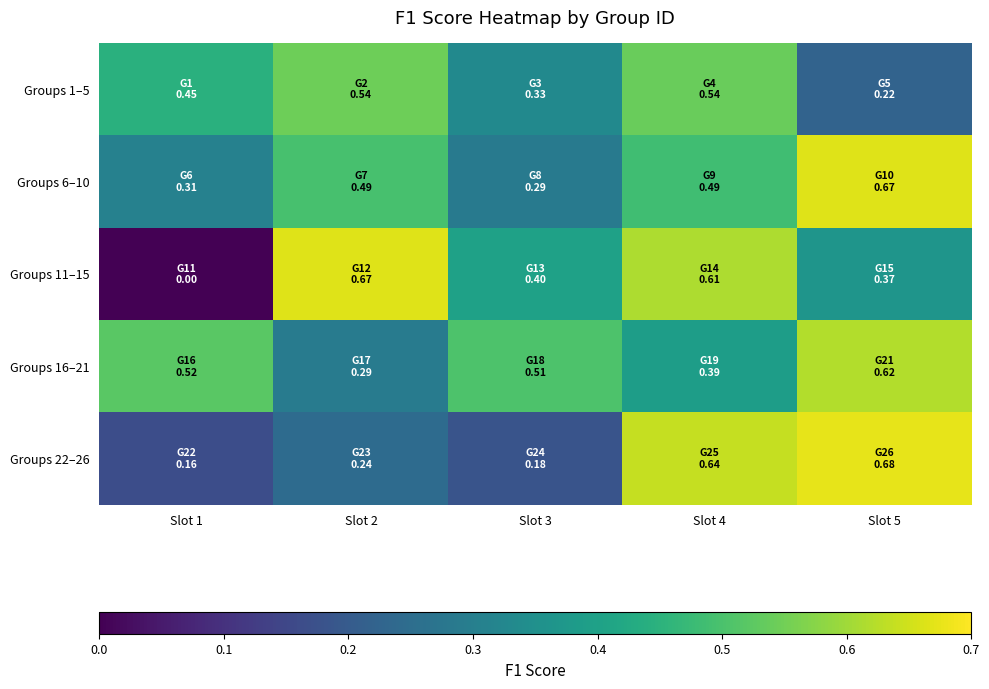

Rank the series by their maximum value, from lowest to highest.

Groups 1–5, Groups 16–21, Groups 6–10, Groups 11–15, Groups 22–26